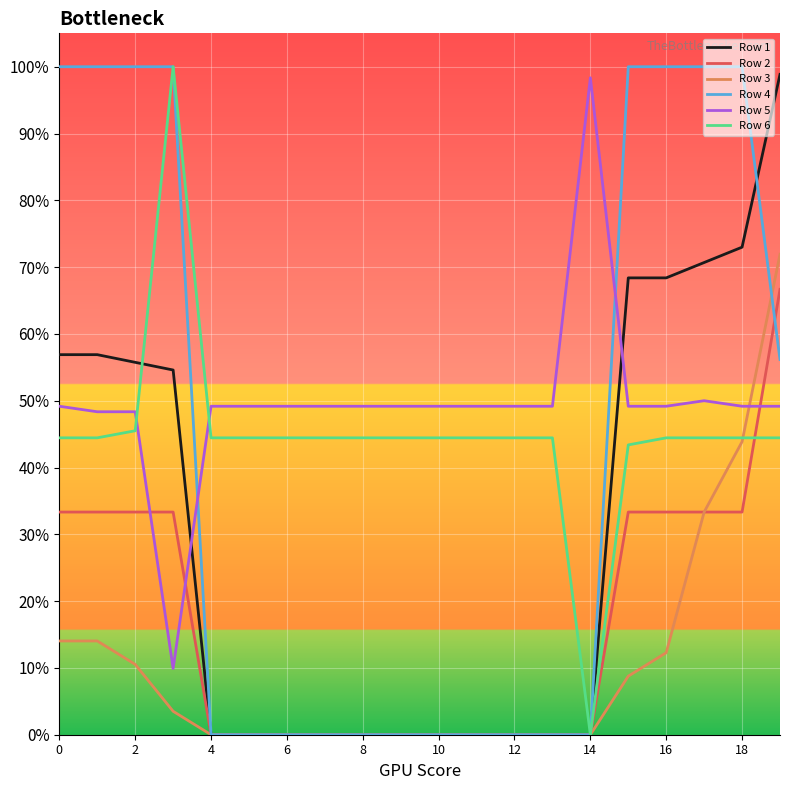

What are all the series names shown in the legend?

Row 1, Row 2, Row 3, Row 4, Row 5, Row 6